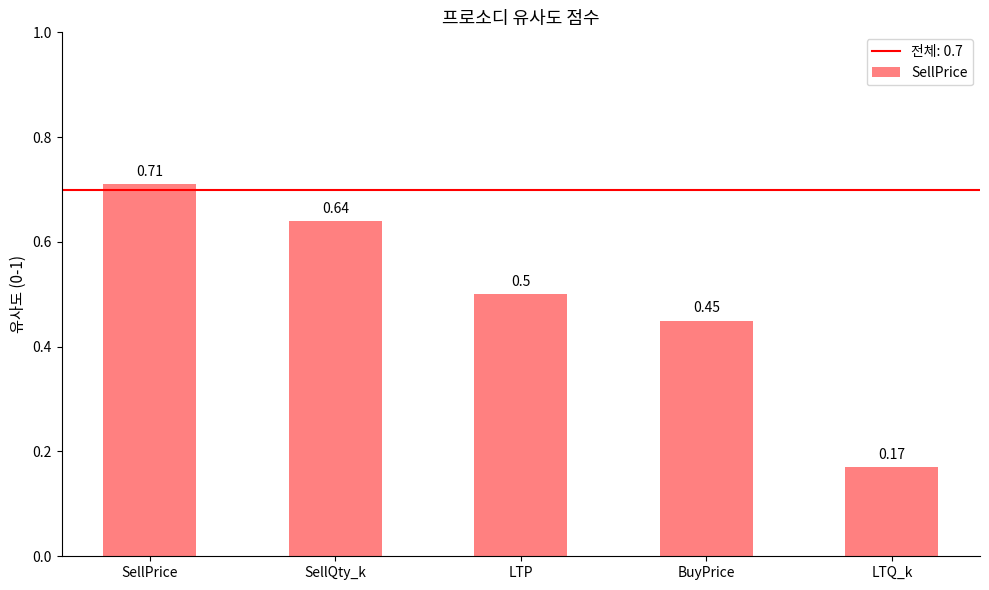

What is the difference between the values at SellQty_k and LTQ_k?

0.5